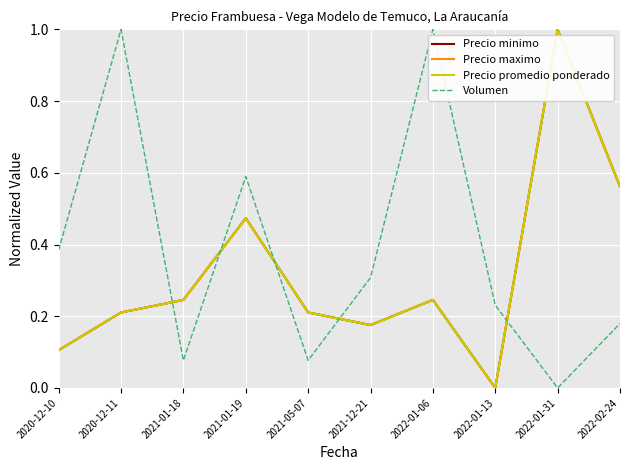

What is the difference between the second highest and minimum values in the Precio promedio ponderado series?

0.6